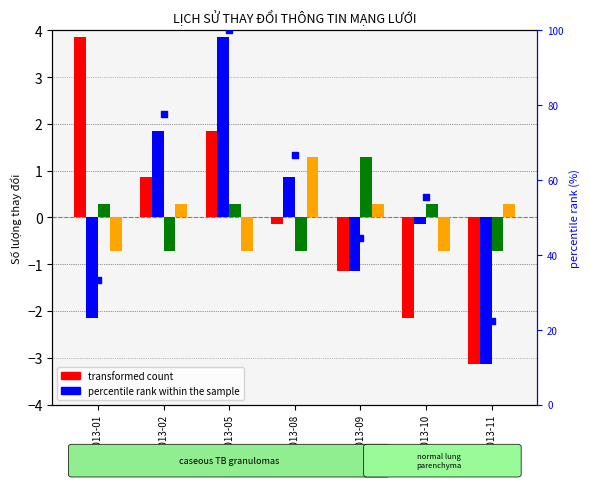

Is the value of Thay đổi người đứng đầu at 2013-10 greater than the value of percentile rank within the sample at 2013-02?

No